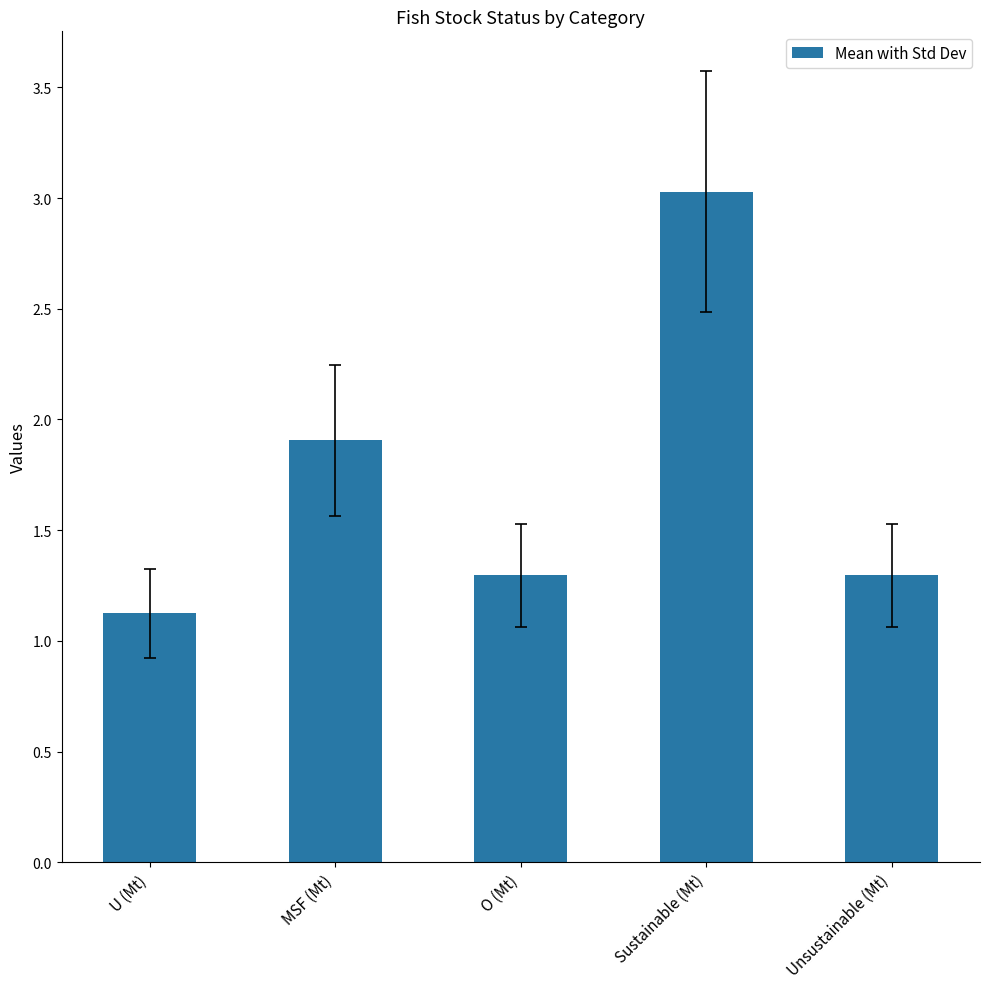

What value does the data have at Sustainable (Mt)?

3.0